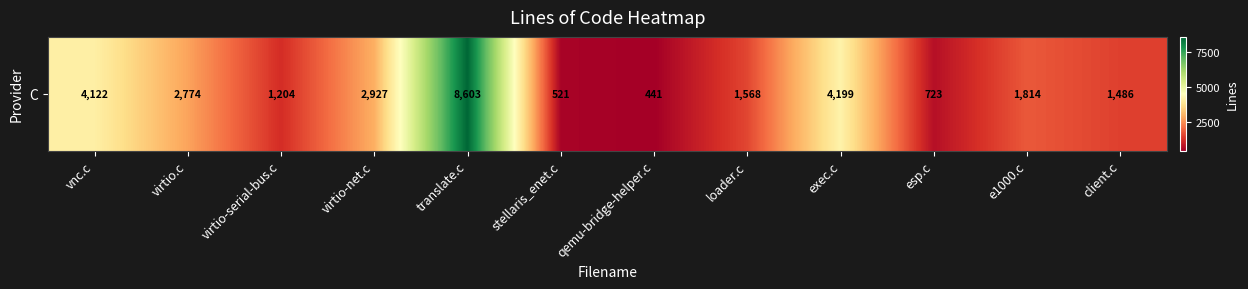

The chart shows a value of 2774 at virtio.c. True or false?

True